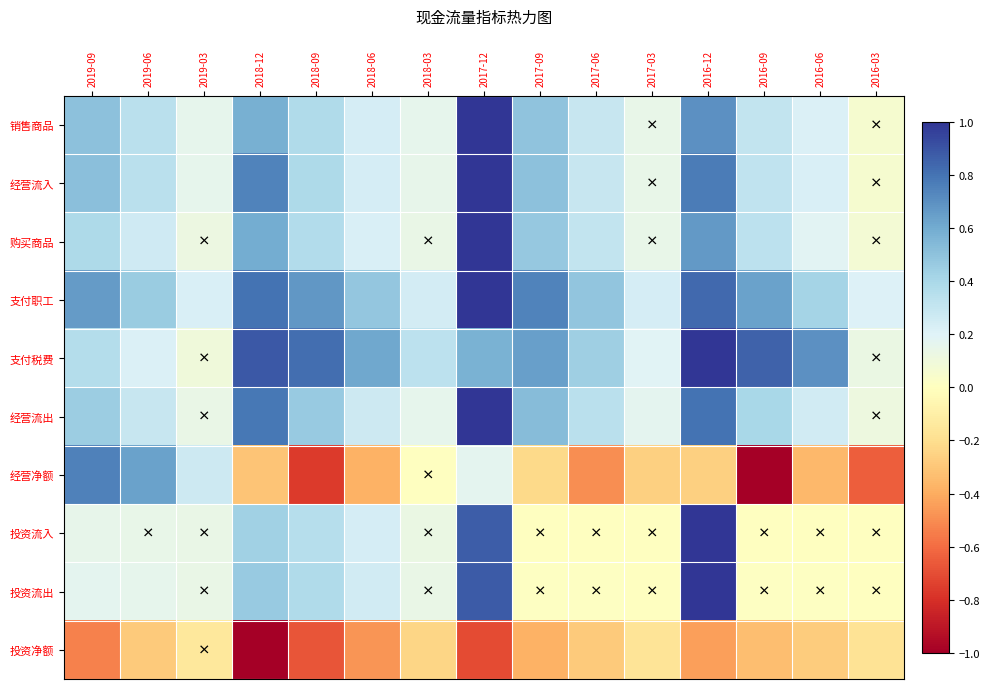

Reading left to right, list all the values displayed in this chart.

销售商品: 2019-09=0.5	2019-06=0.3	2019-03=0.2	2018-12=0.6	2018-09=0.4	2018-06=0.2	2018-03=0.2	2017-12=1.0	2017-09=0.5	2017-06=0.3	2017-03=0.1	2016-12=0.7	2016-09=0.3	2016-06=0.2	2016-03=0.1
经营流入: 2019-09=0.5	2019-06=0.3	2019-03=0.2	2018-12=0.7	2018-09=0.4	2018-06=0.2	2018-03=0.2	2017-12=1.0	2017-09=0.5	2017-06=0.3	2017-03=0.1	2016-12=0.8	2016-09=0.3	2016-06=0.2	2016-03=0.1
购买商品: 2019-09=0.4	2019-06=0.3	2019-03=0.1	2018-12=0.6	2018-09=0.4	2018-06=0.2	2018-03=0.1	2017-12=1.0	2017-09=0.5	2017-06=0.3	2017-03=0.1	2016-12=0.7	2016-09=0.3	2016-06=0.2	2016-03=0.1
支付职工: 2019-09=0.7	2019-06=0.5	2019-03=0.2	2018-12=0.8	2018-09=0.7	2018-06=0.5	2018-03=0.2	2017-12=1.0	2017-09=0.7	2017-06=0.5	2017-03=0.2	2016-12=0.8	2016-09=0.6	2016-06=0.4	2016-03=0.2
支付税费: 2019-09=0.4	2019-06=0.2	2019-03=0.1	2018-12=0.9	2018-09=0.8	2018-06=0.6	2018-03=0.3	2017-12=0.6	2017-09=0.6	2017-06=0.4	2017-03=0.2	2016-12=1.0	2016-09=0.9	2016-06=0.7	2016-03=0.1
经营流出: 2019-09=0.5	2019-06=0.3	2019-03=0.1	2018-12=0.8	2018-09=0.5	2018-06=0.3	2018-03=0.2	2017-12=1.0	2017-09=0.5	2017-06=0.3	2017-03=0.2	2016-12=0.8	2016-09=0.4	2016-06=0.3	2016-03=0.1
经营净额: 2019-09=0.8	2019-06=0.6	2019-03=0.3	2018-12=-0.3	2018-09=-0.8	2018-06=-0.4	2018-03=0.0	2017-12=0.2	2017-09=-0.2	2017-06=-0.5	2017-03=-0.3	2016-12=-0.3	2016-09=-1.0	2016-06=-0.4	2016-03=-0.6
投资流入: 2019-09=0.2	2019-06=0.1	2019-03=0.1	2018-12=0.4	2018-09=0.4	2018-06=0.2	2018-03=0.1	2017-12=0.9	2017-09=0.0	2017-06=0.0	2017-03=0.0	2016-12=1.0	2016-09=0.0	2016-06=0.0	2016-03=0.0
投资流出: 2019-09=0.2	2019-06=0.2	2019-03=0.1	2018-12=0.5	2018-09=0.4	2018-06=0.3	2018-03=0.1	2017-12=0.9	2017-09=0.0	2017-06=0.0	2017-03=0.0	2016-12=1.0	2016-09=0.0	2016-06=0.0	2016-03=0.0
投资净额: 2019-09=-0.5	2019-06=-0.3	2019-03=-0.1	2018-12=-1.0	2018-09=-0.7	2018-06=-0.5	2018-03=-0.2	2017-12=-0.7	2017-09=-0.4	2017-06=-0.3	2017-03=-0.2	2016-12=-0.4	2016-09=-0.3	2016-06=-0.3	2016-03=-0.2